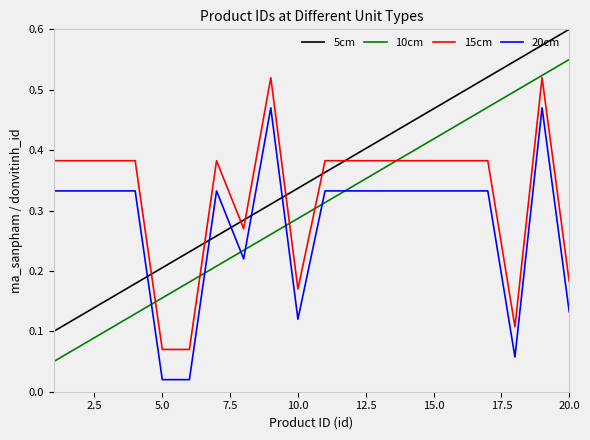

List the series in order of their peak value, lowest first.

20cm, 15cm, 10cm, 5cm